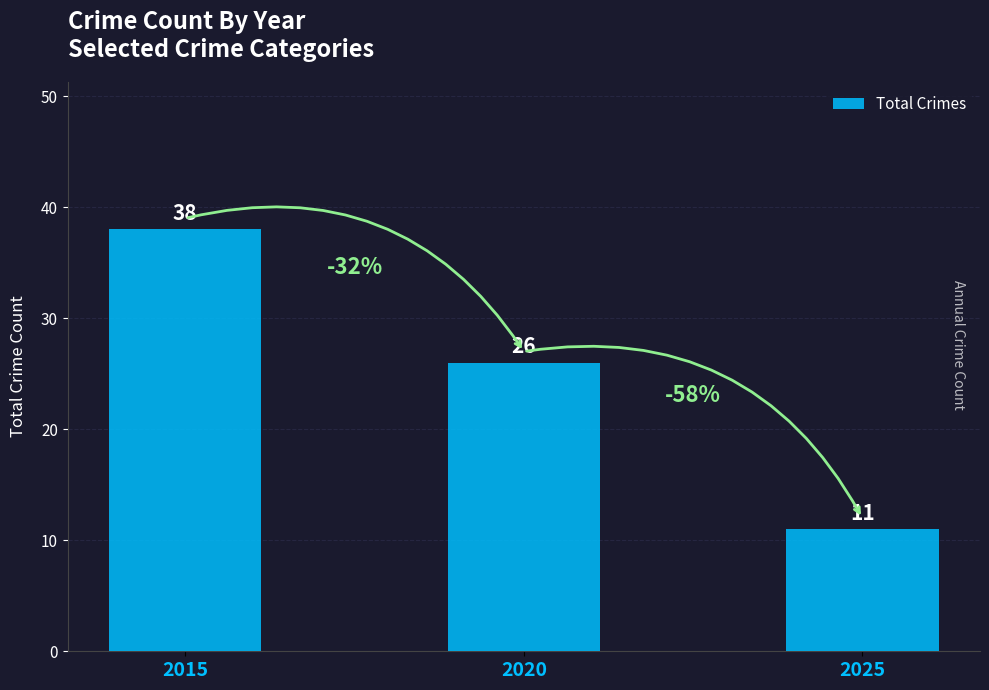

What is the difference between the values at 2025 and 2020?

15